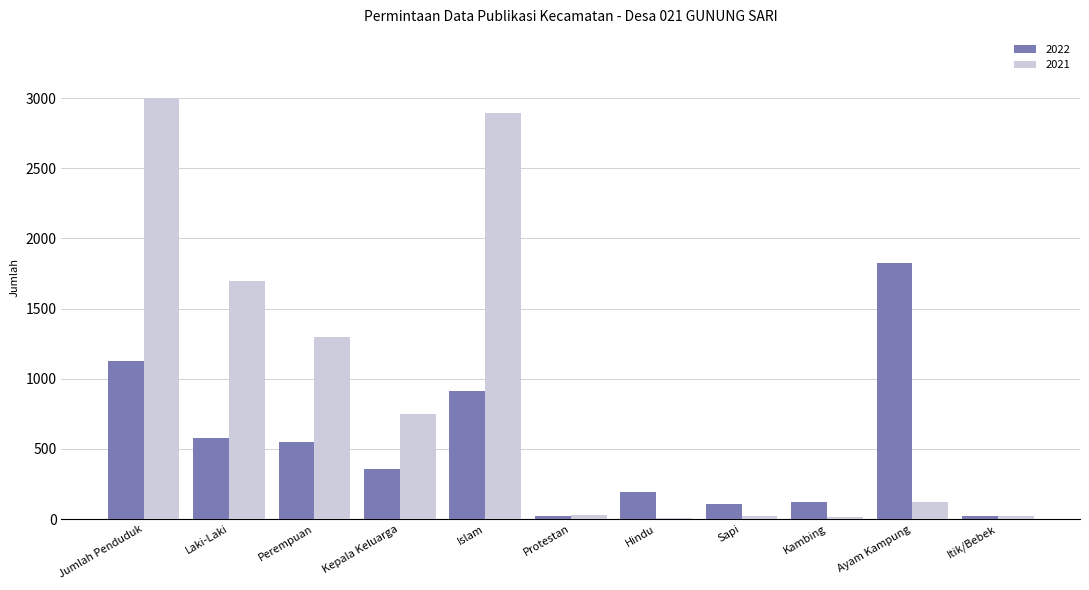

Is the value of 2021 at Itik/Bebek greater than the value of 2022 at Perempuan?

No